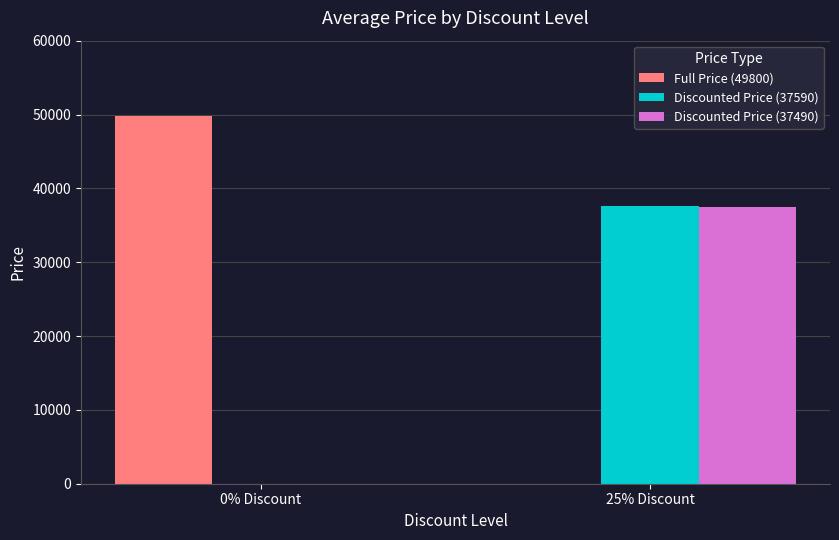

What is the sum of the Full Price (49800) values at 25% Discount and 0% Discount?

49800